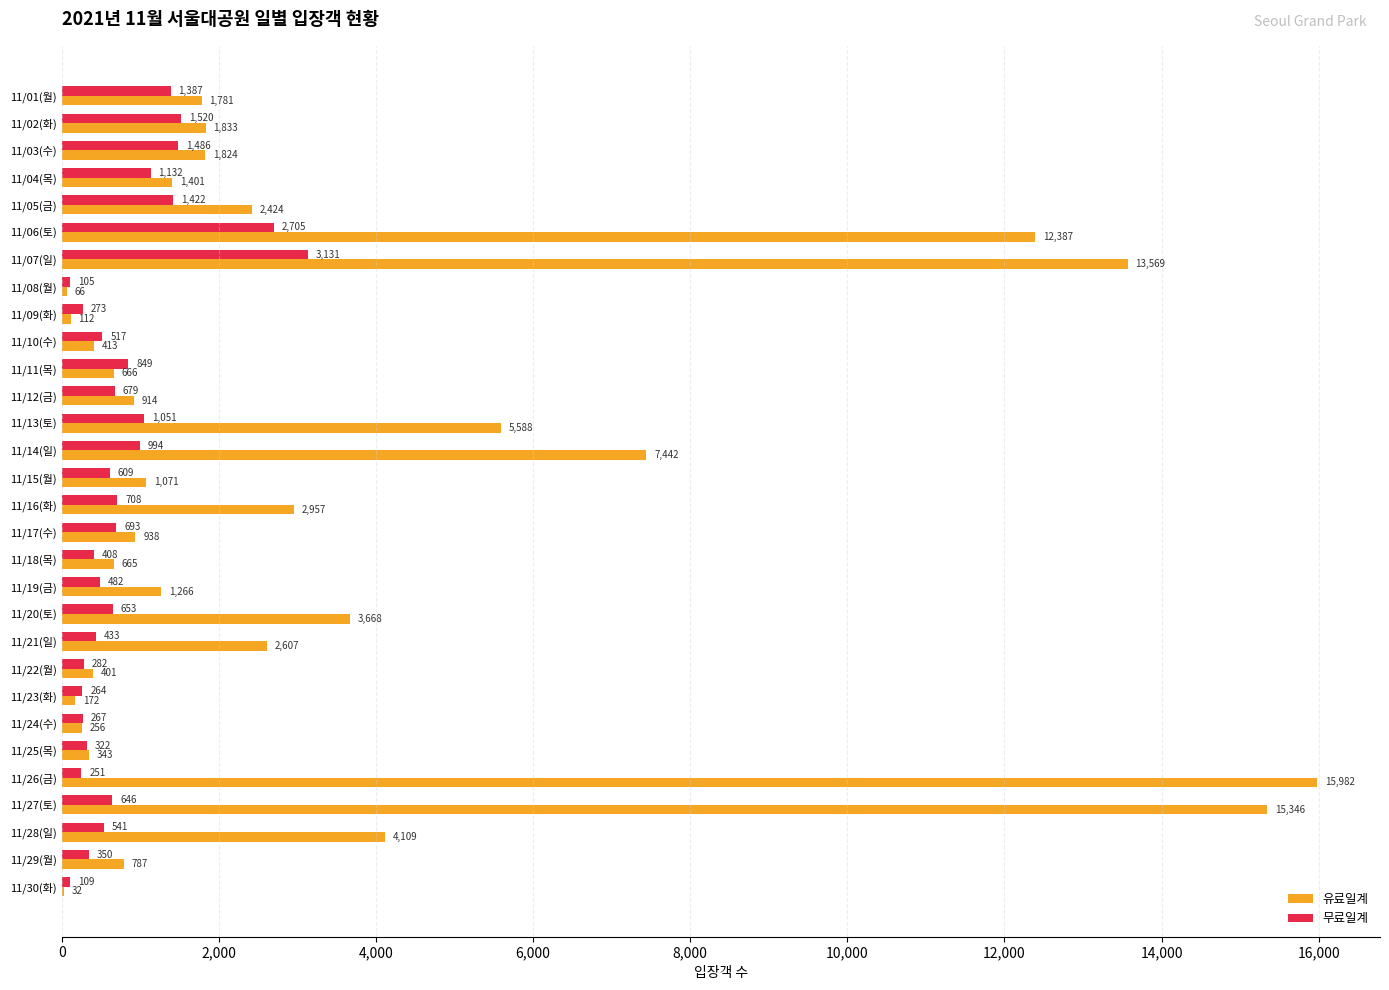

How many distinct data groups are displayed?

2